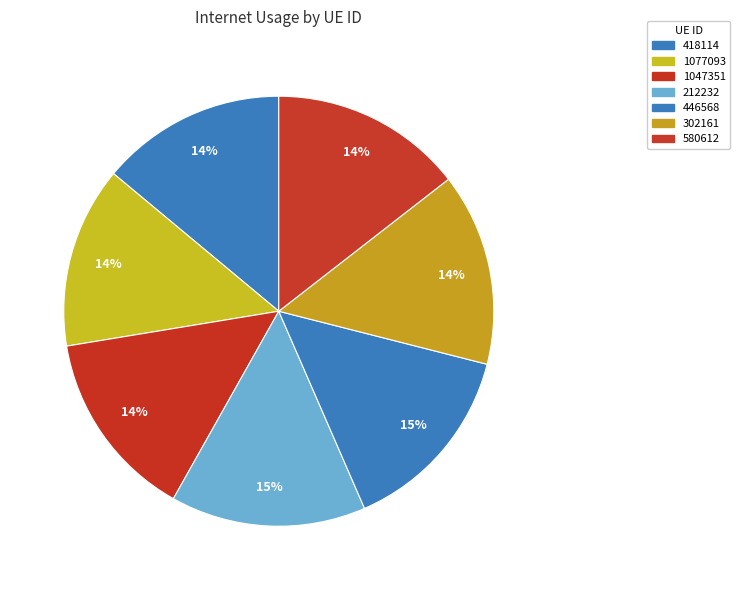

To the nearest percent, what is the difference between the largest and smallest slice percentages?

1%